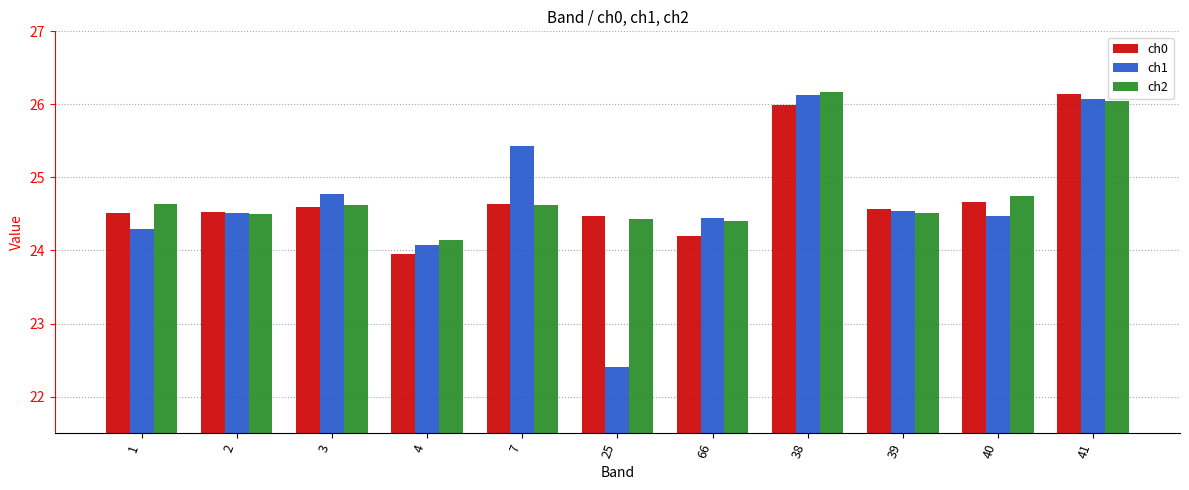

List the series in order of their overall mean, lowest first.

ch1, ch0, ch2